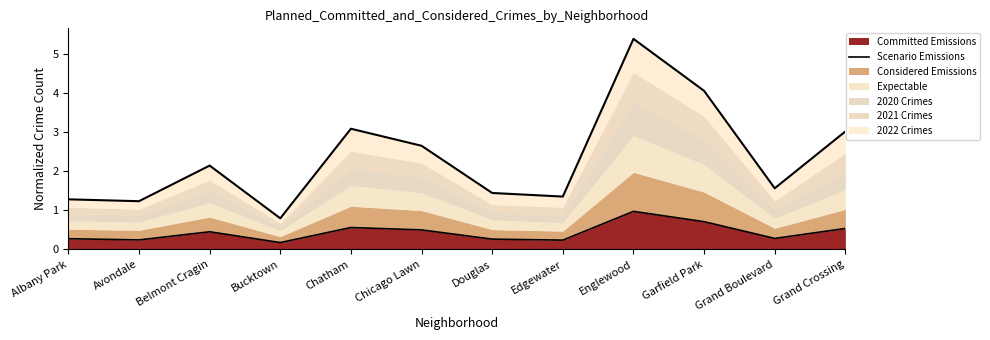

At which category does the data reach its first local peak?

Belmont Cragin